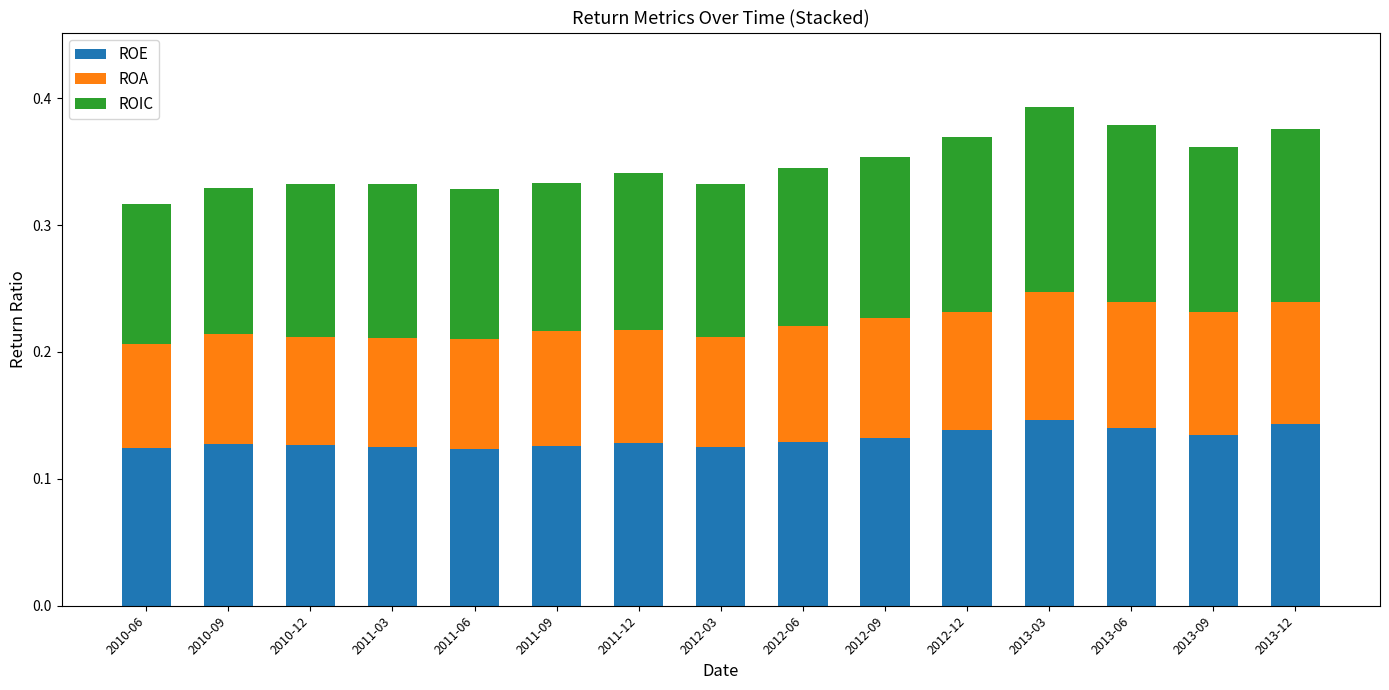

What is the total value across all series at 2013-12?

0.4